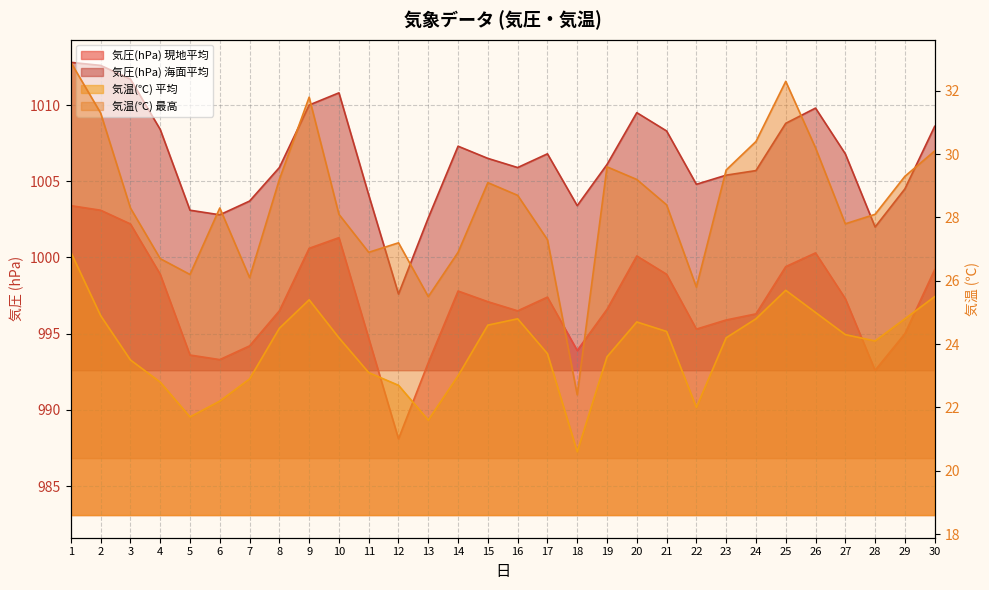

Does the chart have visible grid lines?

Yes